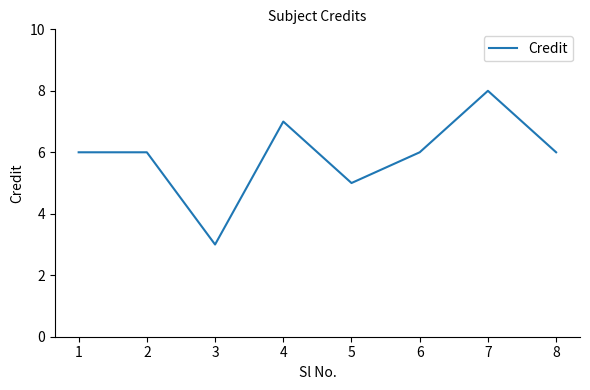

True or false: the data shows 1 at 2.

False